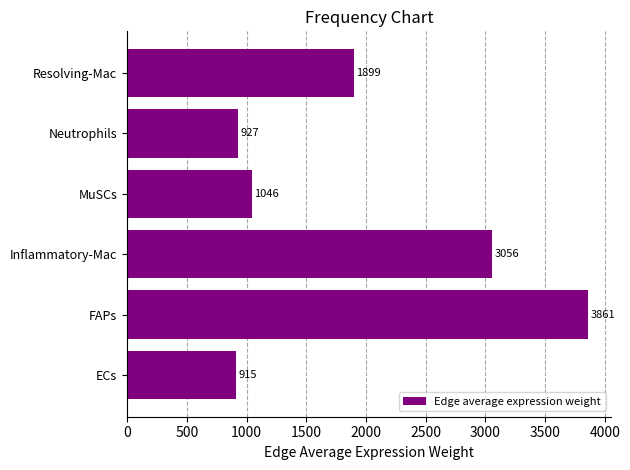

True or false: the data shows 6254.9 at FAPs.

False